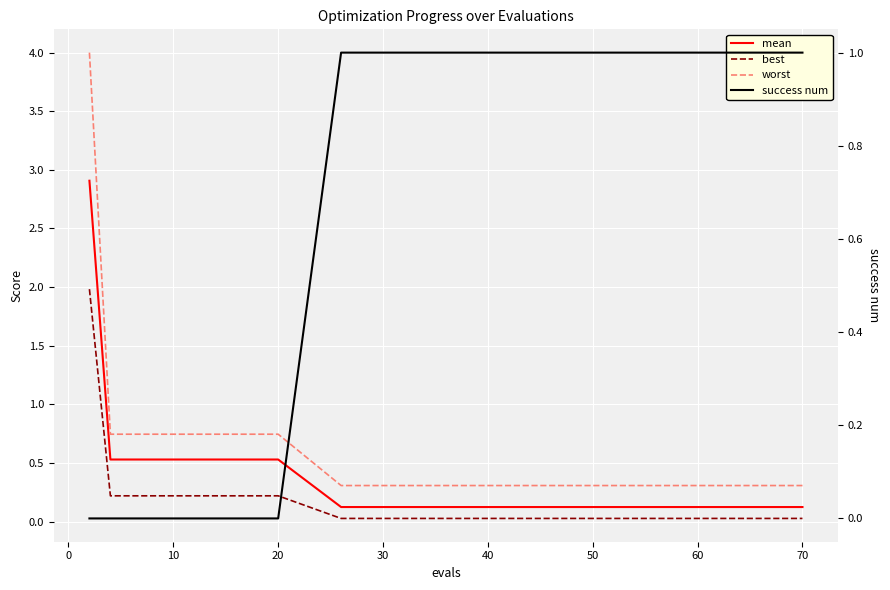

Between 12 and 10, which is larger?

10